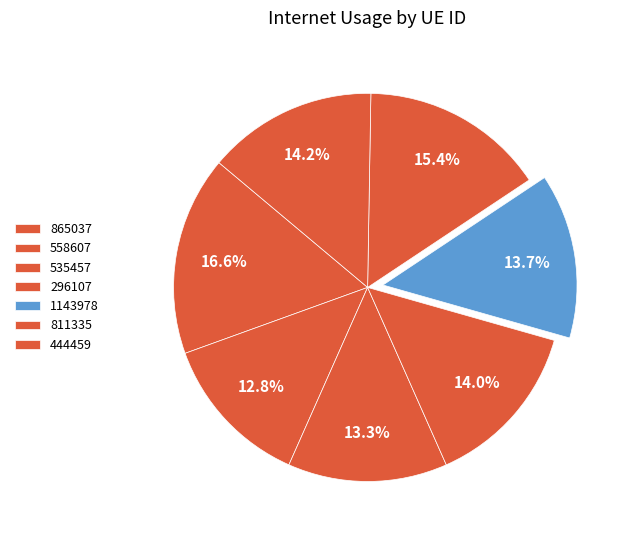

To the nearest percent, what is the combined percentage of 865037 and 535457?

30%